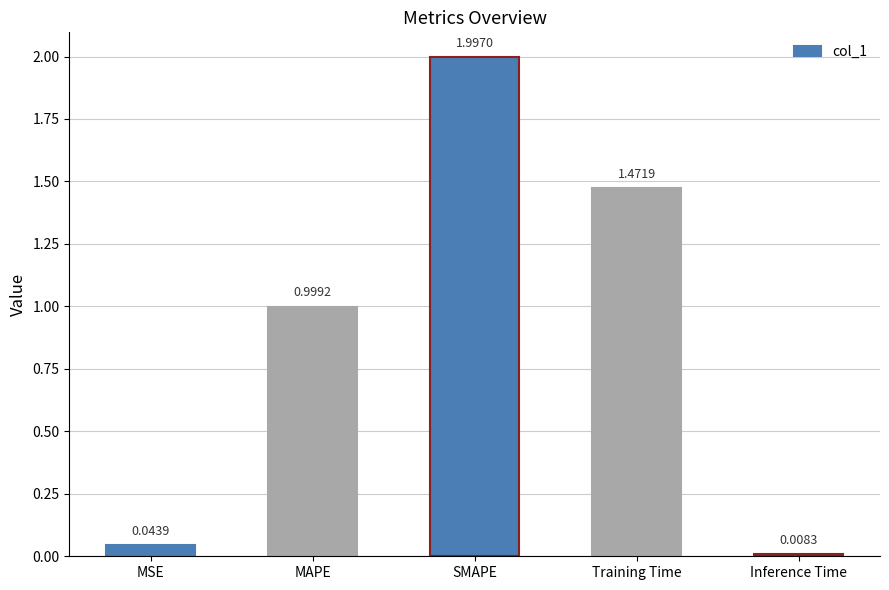

Rank the categories by value from highest to lowest.

SMAPE, Training Time, MAPE, MSE, Inference Time